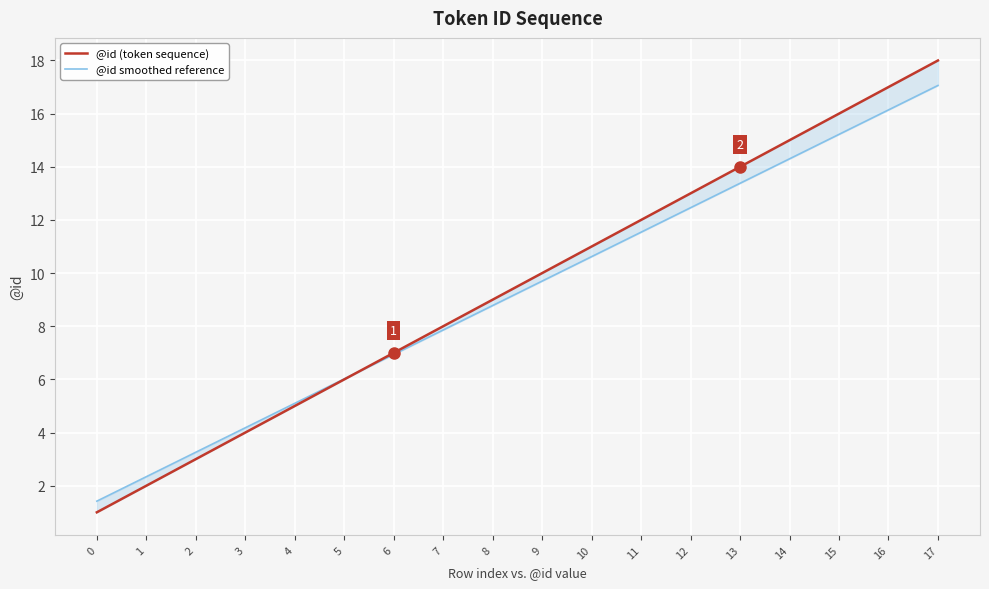

Is this an area chart (filled region under the line)?

No